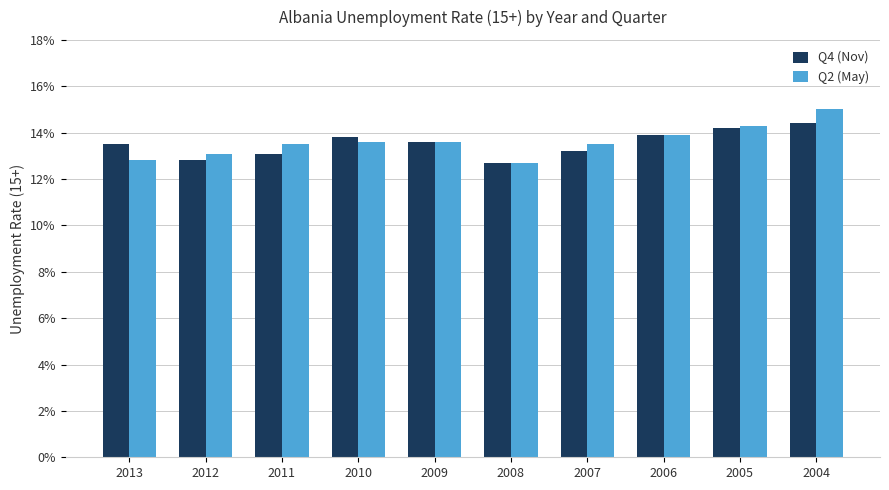

Reading left to right, extract all data points from this chart.

Q4 (Nov): 13.5	12.8	13.1	13.8	13.6	12.7	13.2	13.9	14.2	14.4
Q2 (May): 12.8	13.1	13.5	13.6	13.6	12.7	13.5	13.9	14.3	15.0